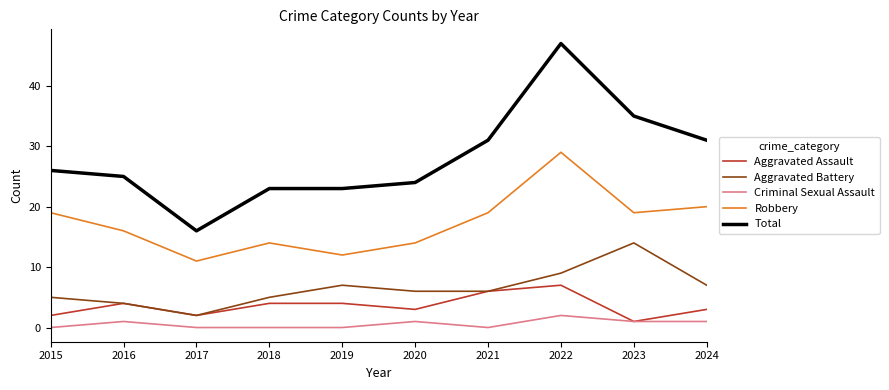

Reading left to right, what are all the values shown in this chart?

Aggravated Assault: 2015=2	2016=4	2017=2	2018=4	2019=4	2020=3	2021=6	2022=7	2023=1	2024=3
Aggravated Battery: 2015=5	2016=4	2017=2	2018=5	2019=7	2020=6	2021=6	2022=9	2023=14	2024=7
Criminal Sexual Assault: 2015=0	2016=1	2017=0	2018=0	2019=0	2020=1	2021=0	2022=2	2023=1	2024=1
Robbery: 2015=19	2016=16	2017=11	2018=14	2019=12	2020=14	2021=19	2022=29	2023=19	2024=20
Total: 2015=26	2016=25	2017=16	2018=23	2019=23	2020=24	2021=31	2022=47	2023=35	2024=31